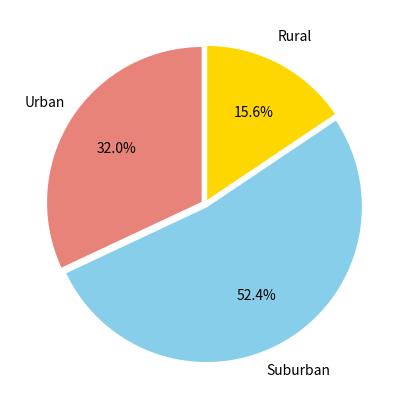

Is the sum of Suburban and Rural greater than half?

Yes